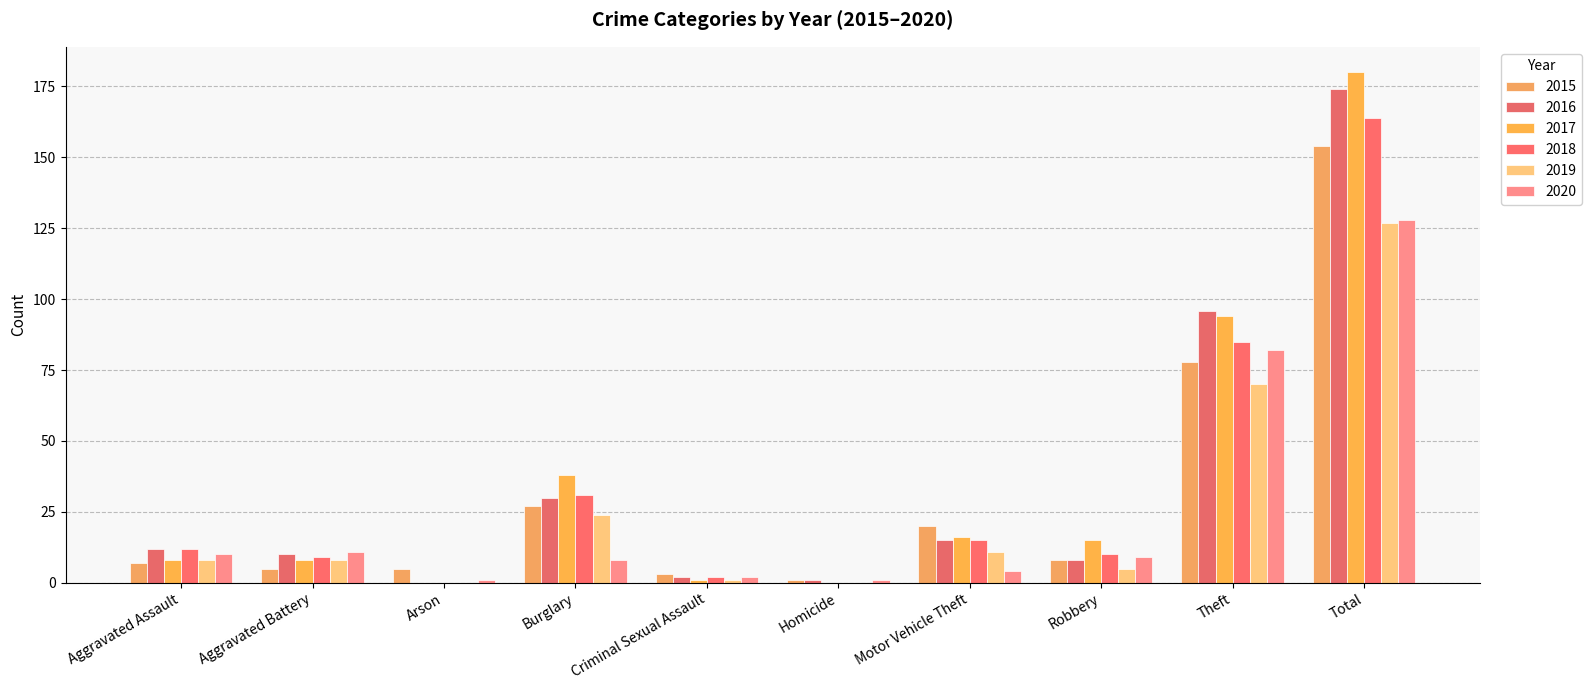

True or false: 2020 has a value of 4 at Burglary.

False